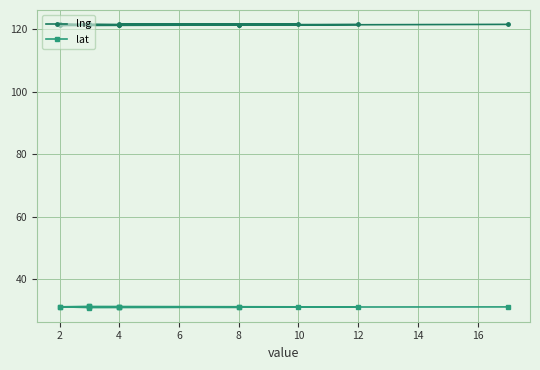

The value of lat at 2 is 8.8. True or false?

False